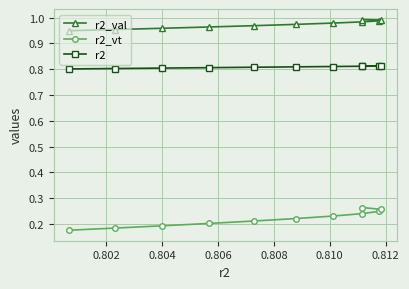

List the series in order of their peak value, highest first.

r2_val, r2, r2_vt